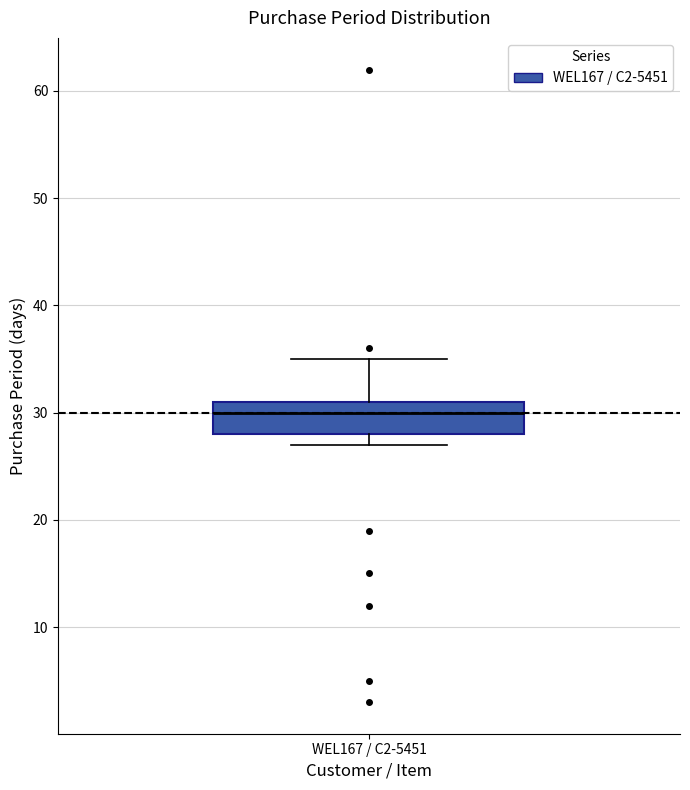

Read this box plot against the y-axis: the position of the median line, the range covered by the box, and the ends of both whiskers. The values are not printed on the chart, so give them approximately, as read against the axis.

median 30, box 28 to 31, whiskers 27 to 35